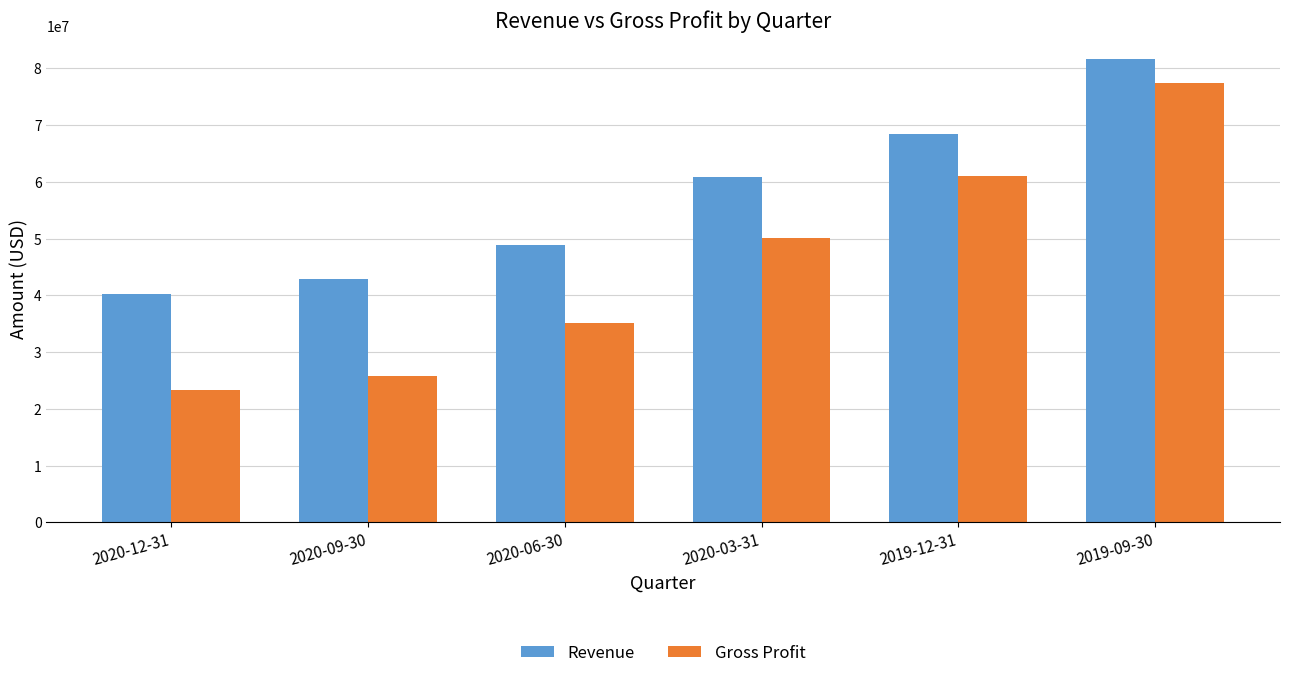

Is the value of Gross Profit at 2020-12-31 greater than the value of Revenue at 2019-12-31?

No